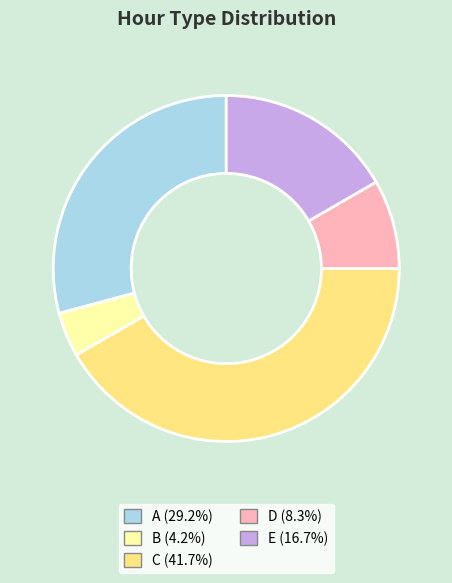

How many slices are in this pie chart?

5